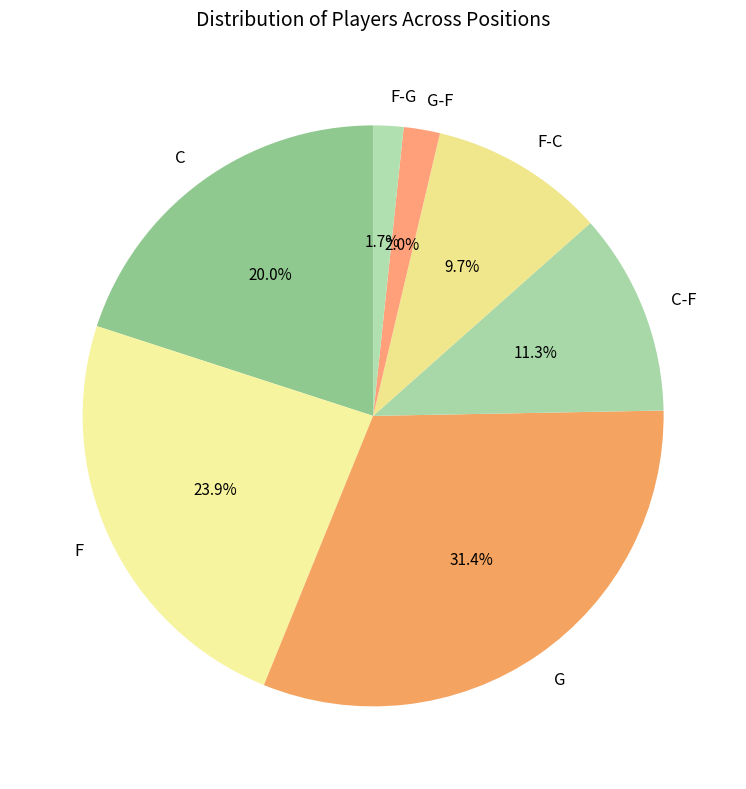

What is the largest slice in the pie chart?

G